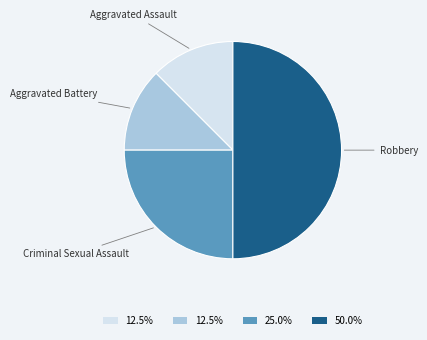

To the nearest percent, what is the average slice percentage?

25%